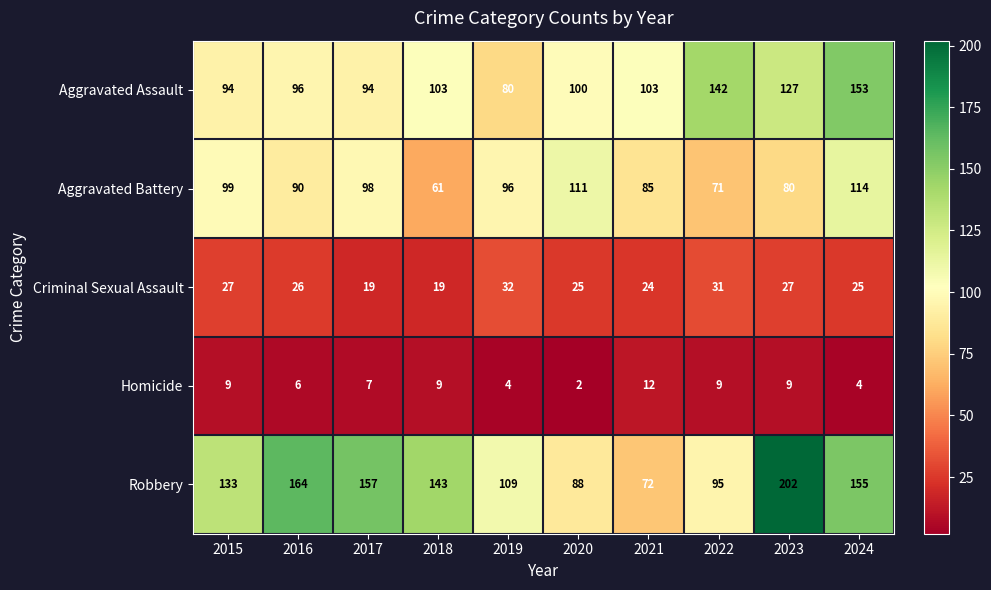

The value of Aggravated Battery at 2018 is 61. True or false?

True